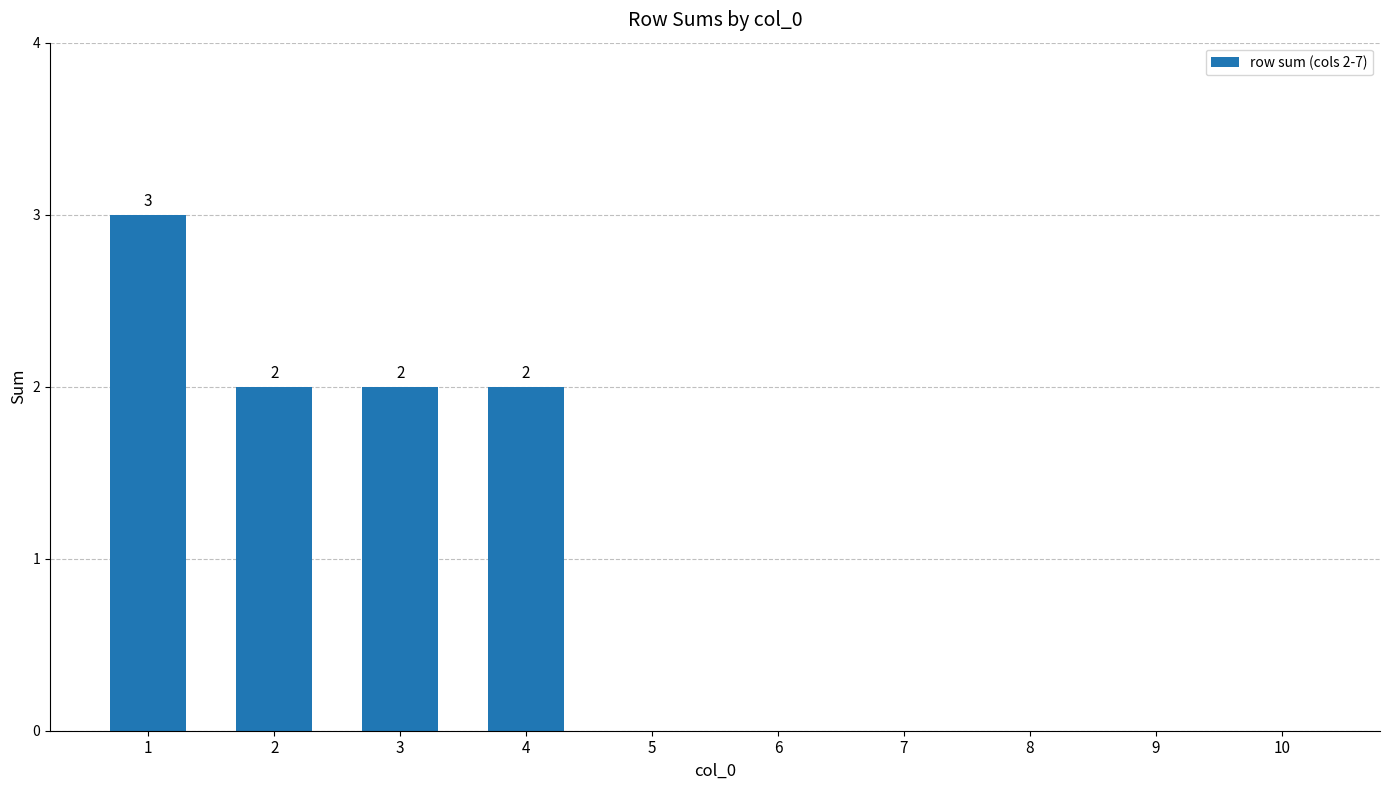

What is the difference between the values at 10 and 3?

2